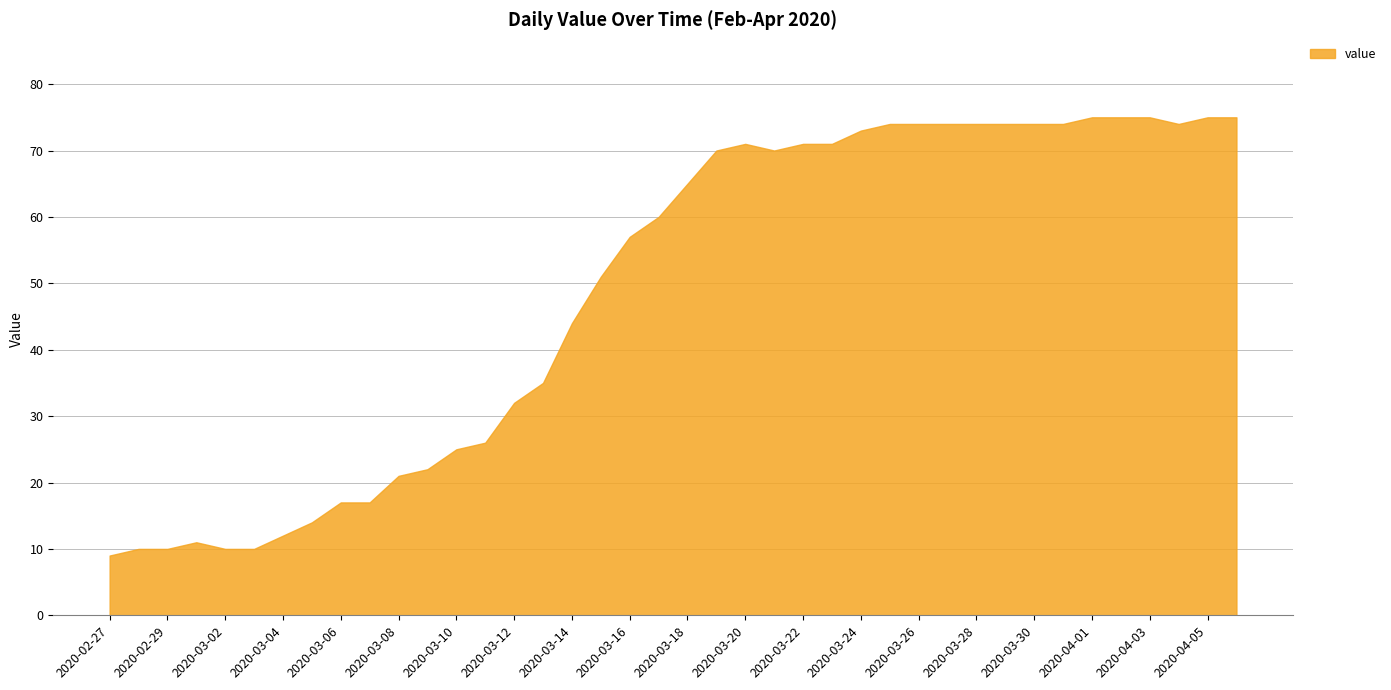

The chart shows a value of 74 at 2020-03-25. True or false?

True